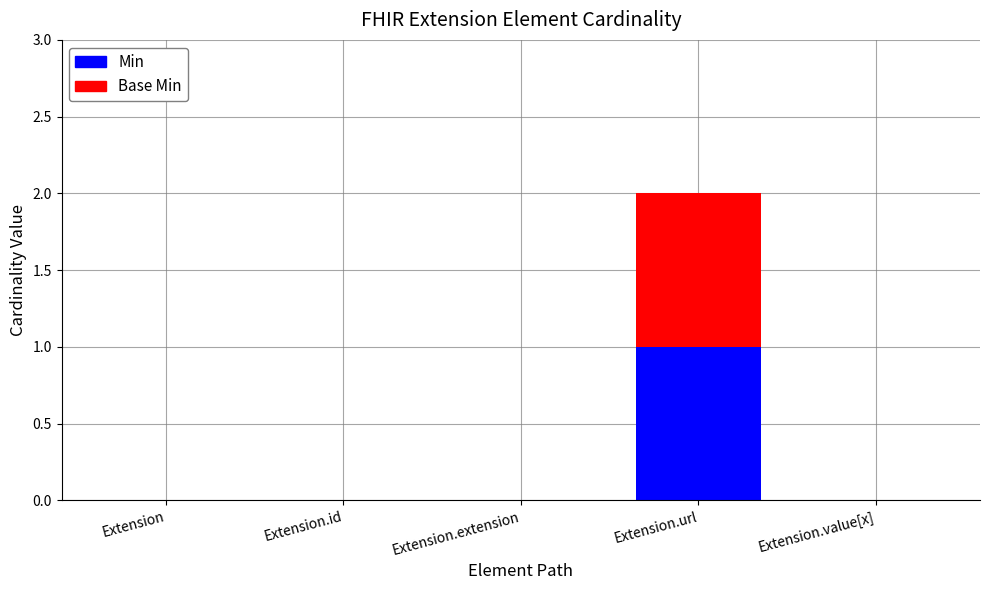

Rank the series by their maximum value, from highest to lowest.

Min, Base Min